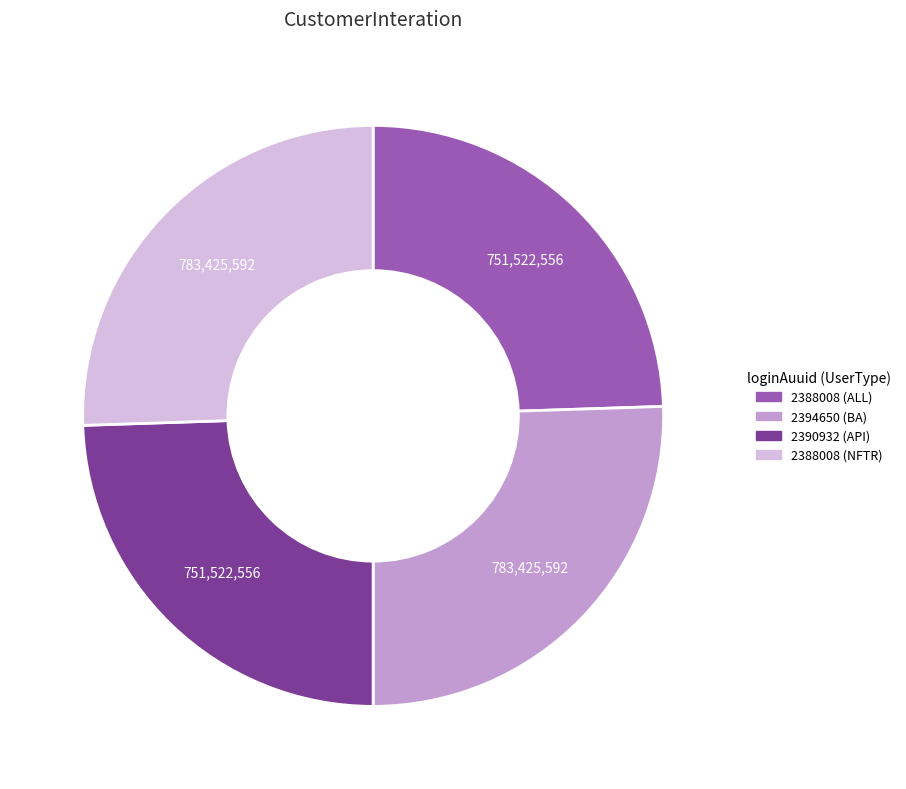

Does any single category account for the majority?

No